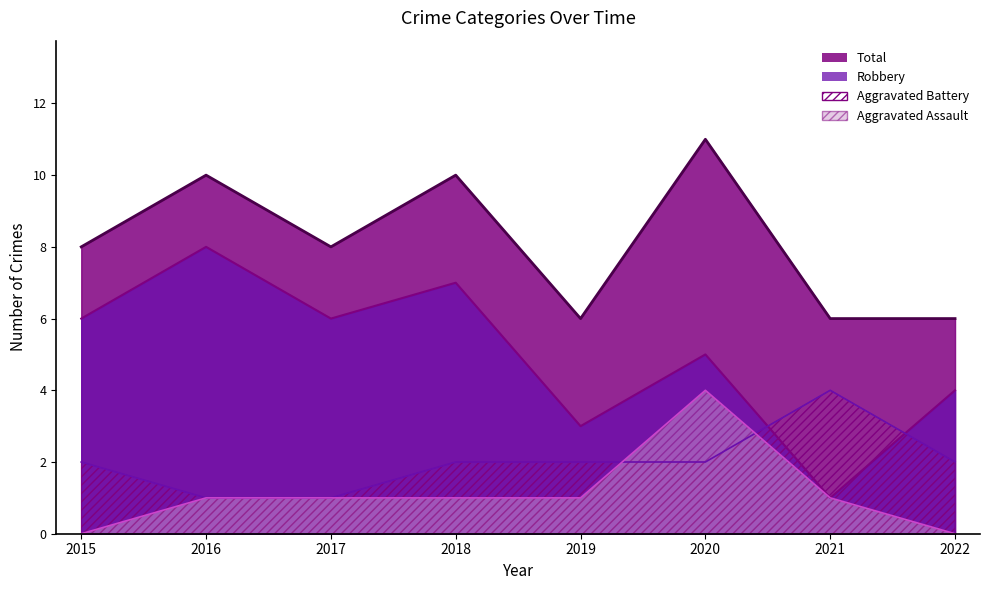

What is the value of the Aggravated Assault point at the 7th from the left?

1